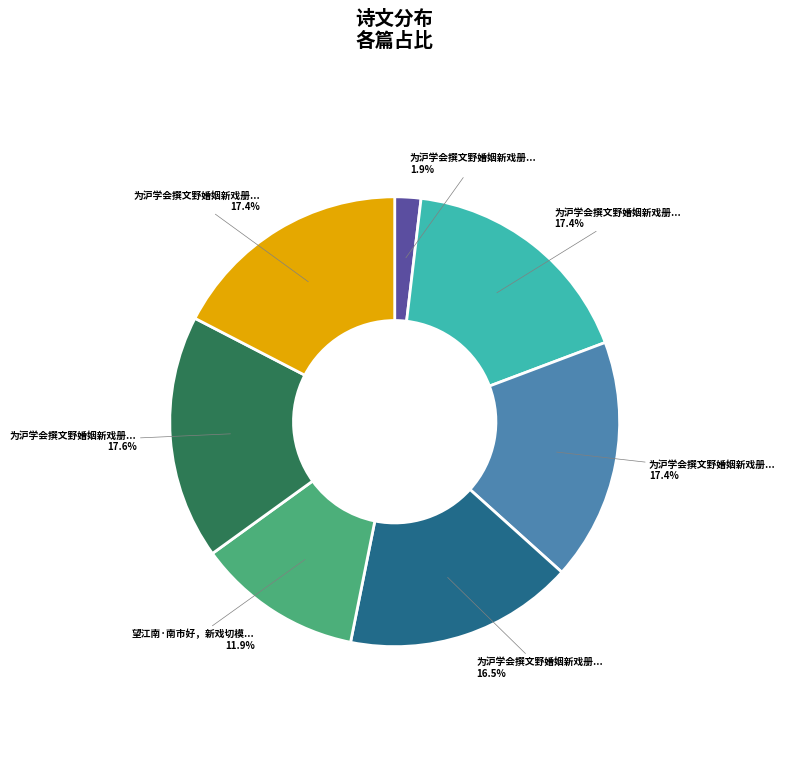

Does any single category account for the majority?

No